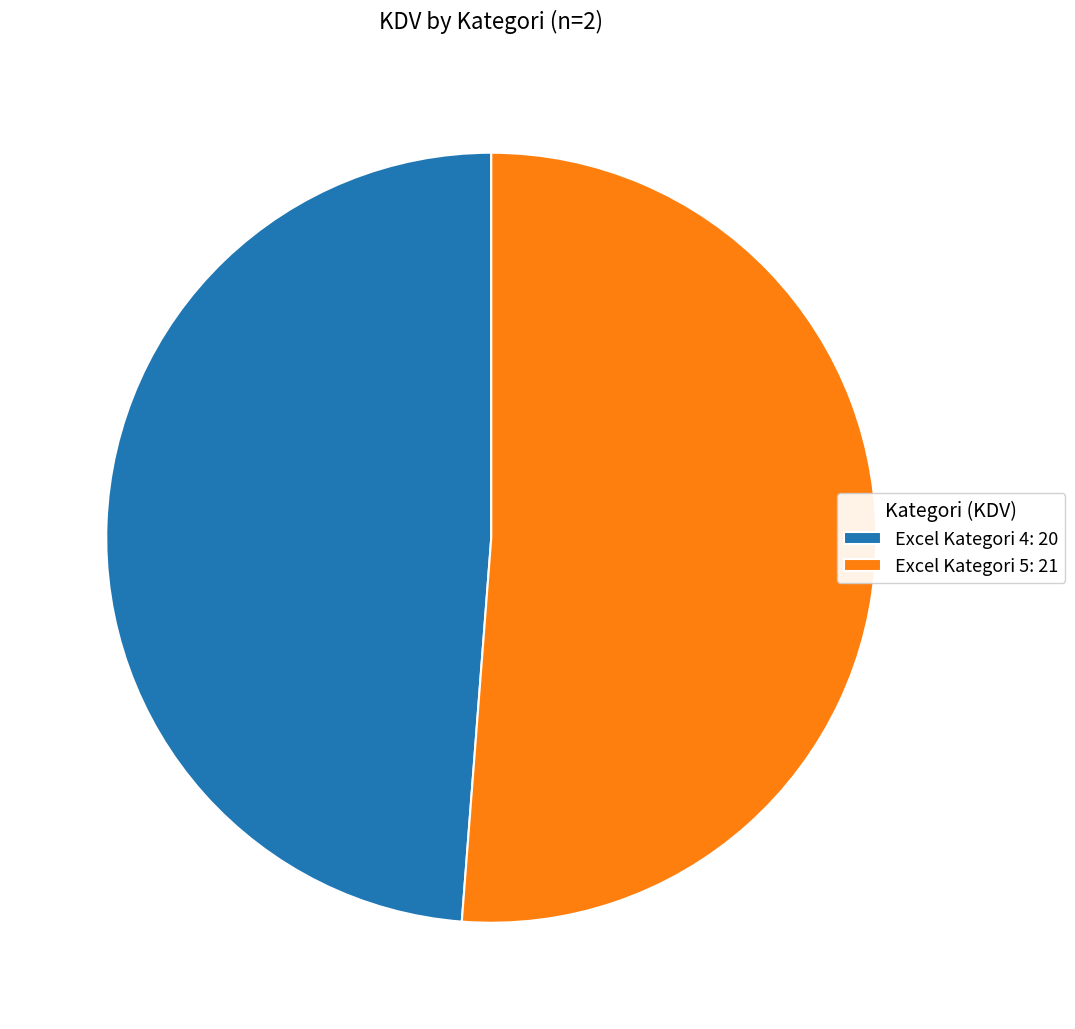

Do Excel Kategori 5: 21 and Excel Kategori 4: 20 together represent more than half of the pie?

Yes